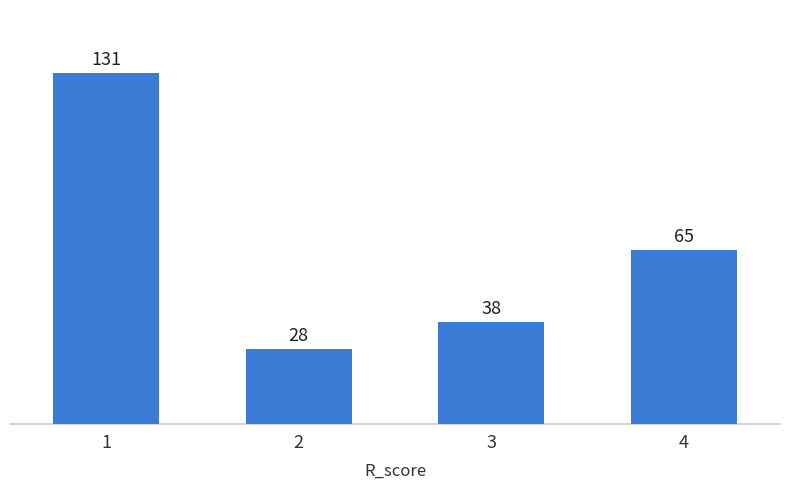

What is the smallest value displayed?

28